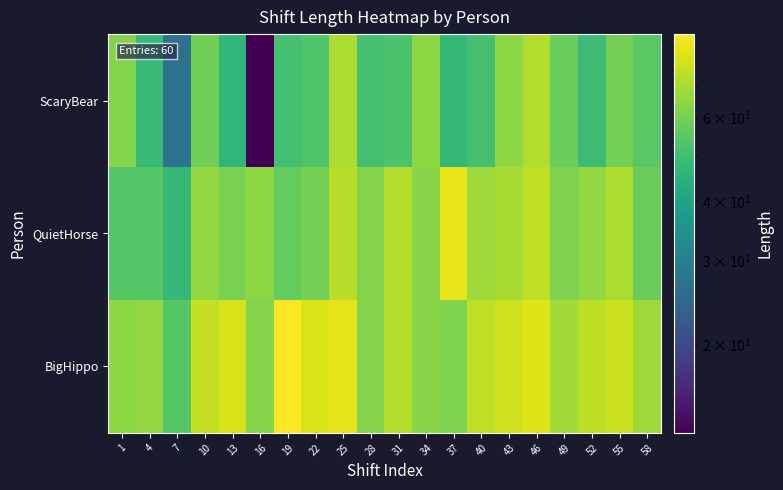

Reading left to right, extract all data points from this chart.

ScaryBear: 1=63	4=48	7=27	10=59	13=46	16=13	19=51	22=53	25=71	28=51	31=52	34=65	37=47	40=51	43=65	46=72	49=58	52=49	55=60	58=55
QuietHorse: 1=54	4=54	7=47	10=66	13=61	16=65	19=57	22=60	25=73	28=63	31=72	34=64	37=84	40=68	43=70	46=75	49=62	52=66	55=71	58=58
BigHippo: 1=65	4=66	7=54	10=76	13=80	16=63	19=90	22=81	25=83	28=63	31=72	34=64	37=62	40=75	43=78	46=82	49=69	52=74	55=77	58=68